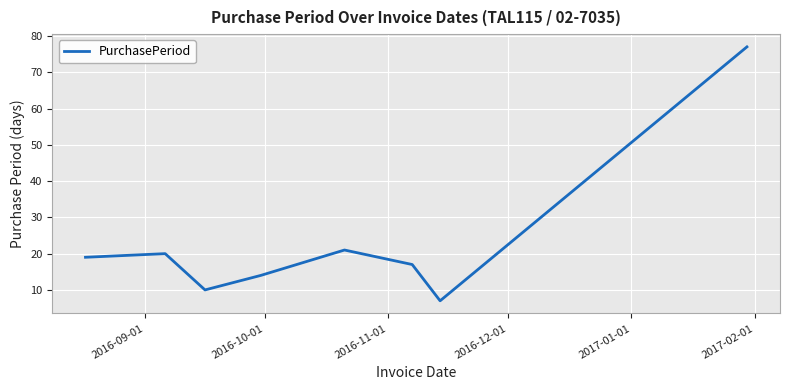

What is the smallest value displayed?

7